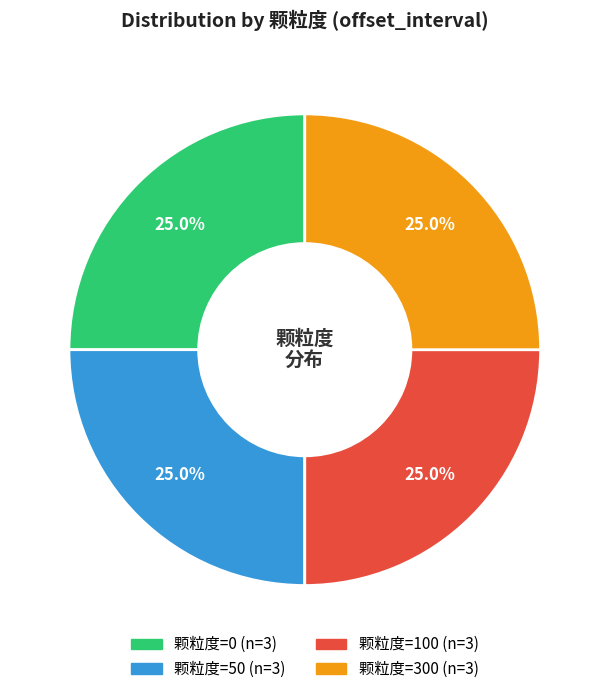

Does any single category account for the majority?

No